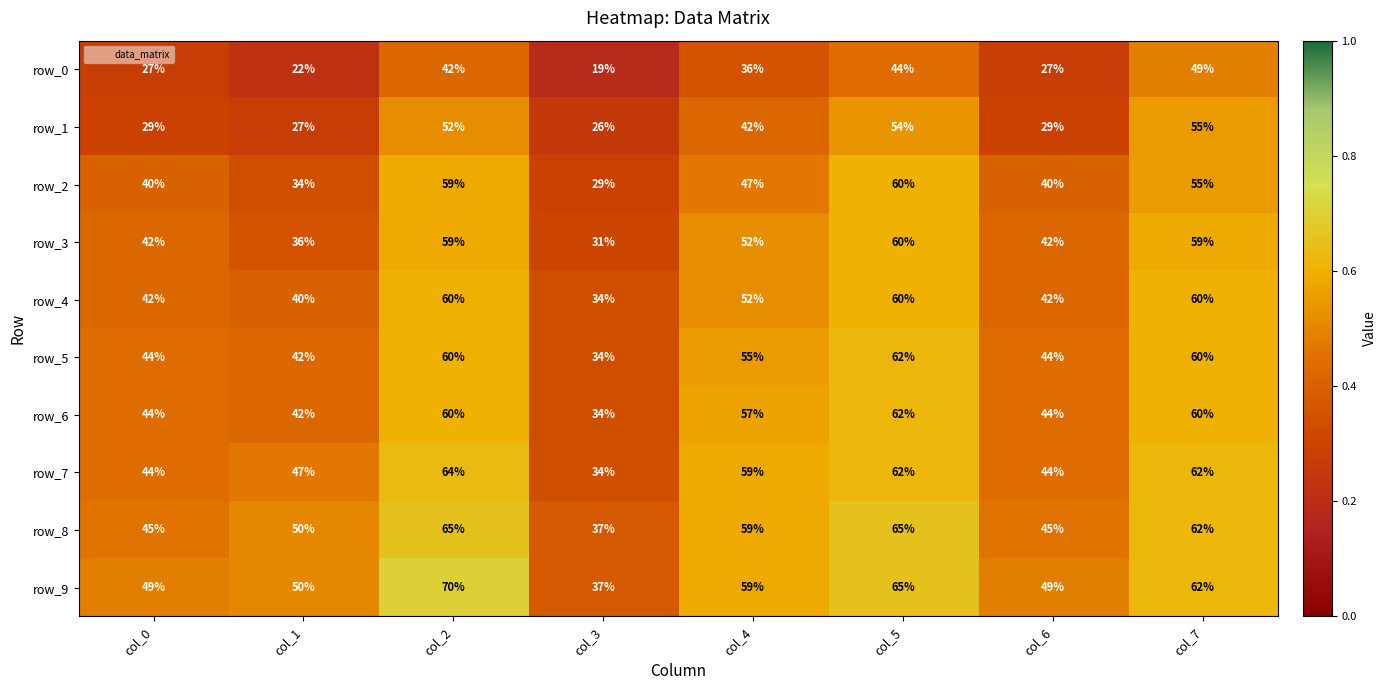

What is the difference between the second highest and second lowest values in the row_6 series?

18